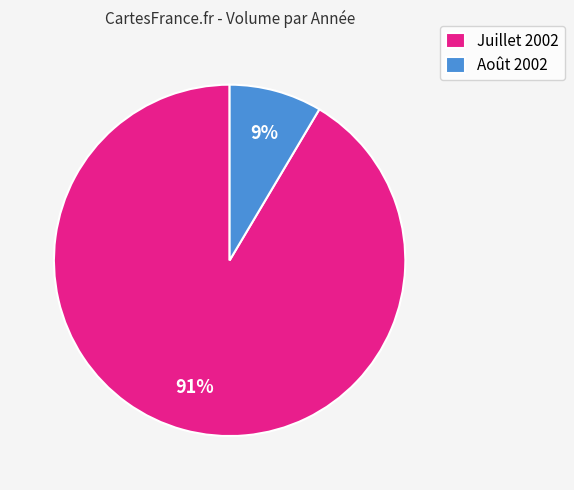

How many segments does this pie chart have?

2